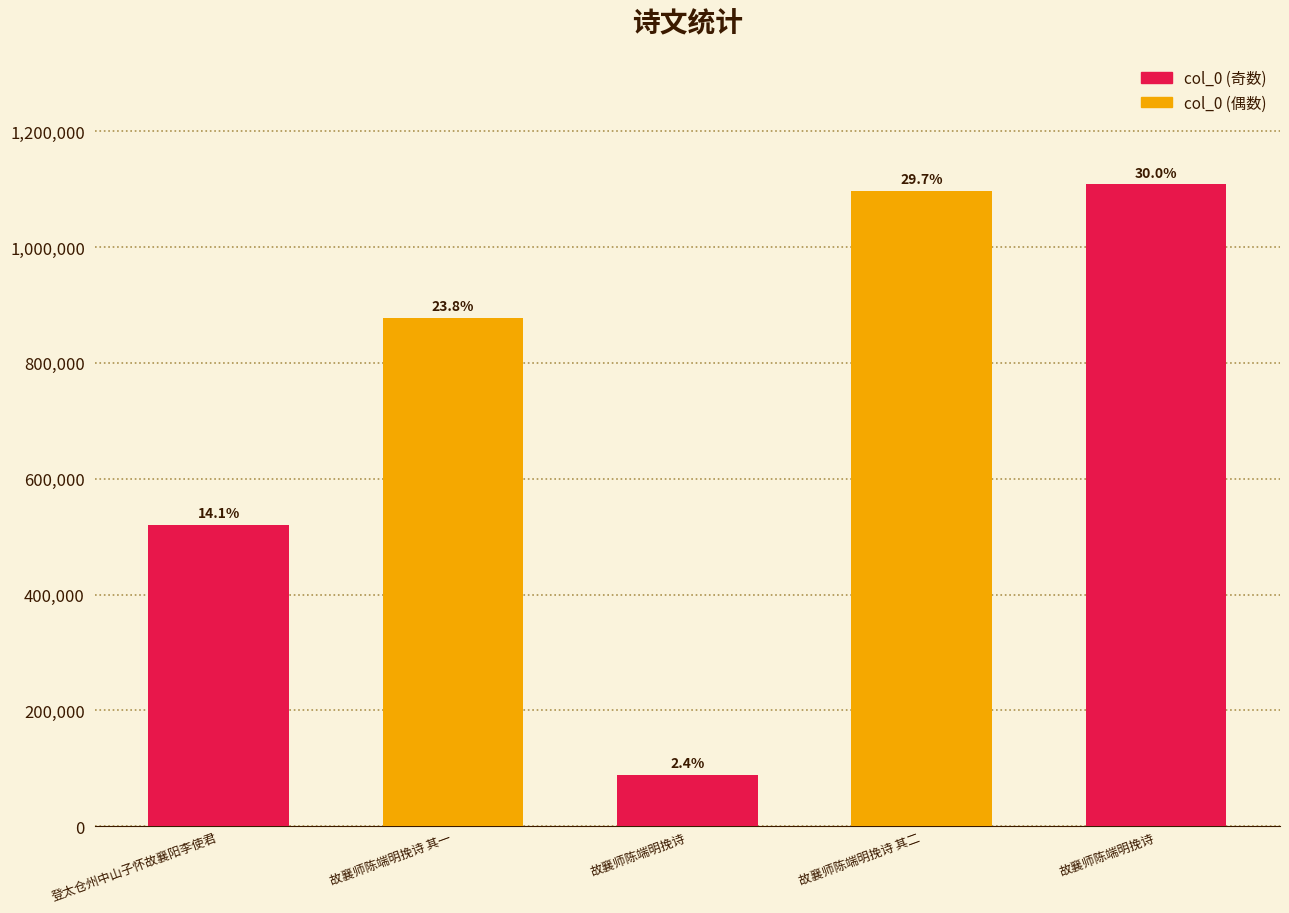

Reading left to right, transcribe all the data shown in this chart.

520766	878445	87934	1097077	1108417